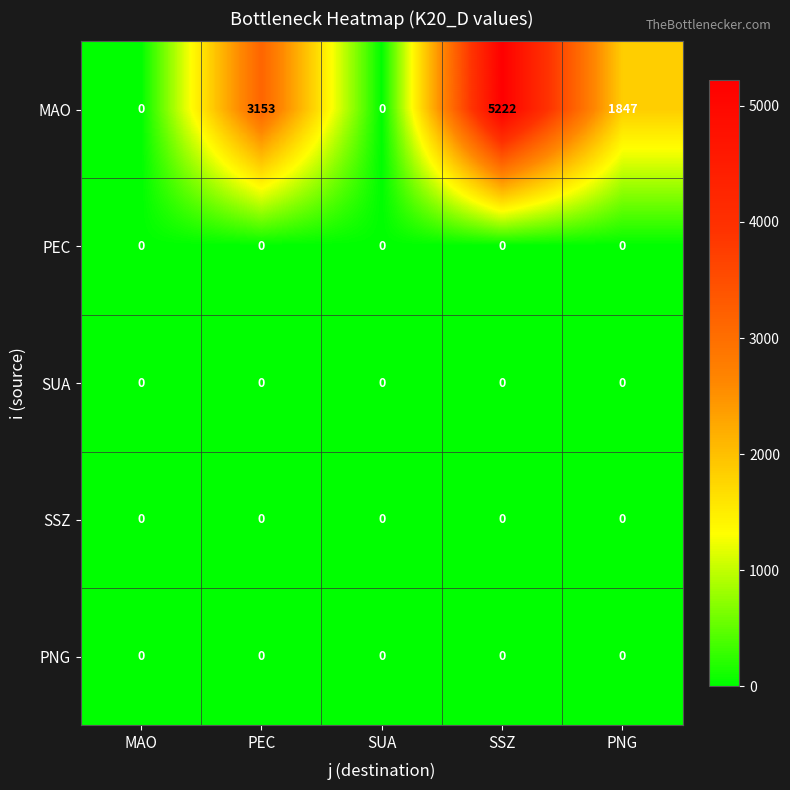

Count the number of categories in the chart.

5